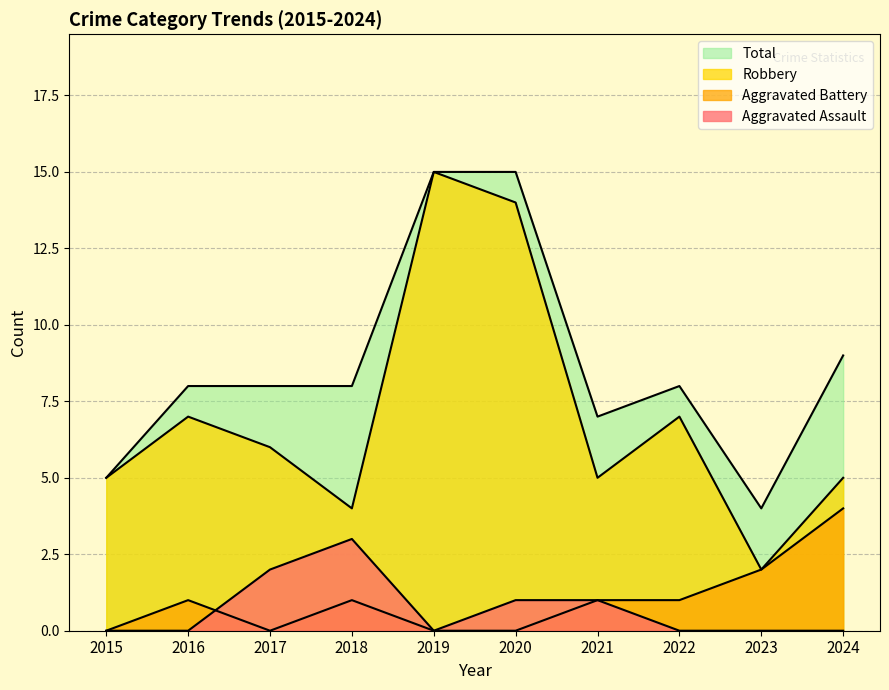

How many lines are shown in the chart?

4